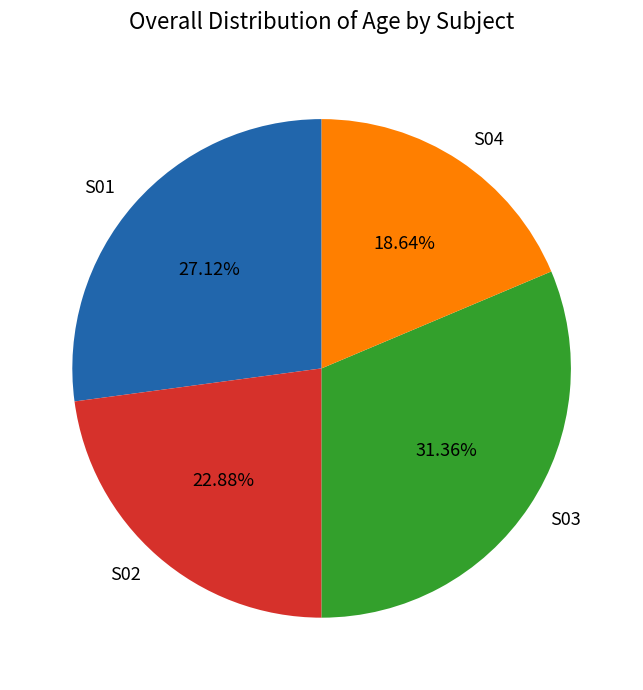

To the nearest percent, what is the difference between the largest and smallest slice percentages?

13%